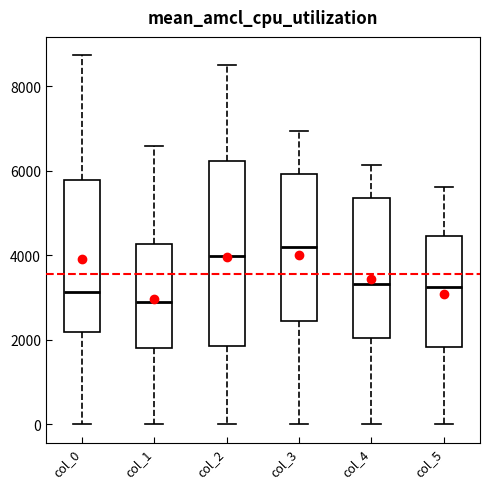

Which box's median line is the highest?

col_3